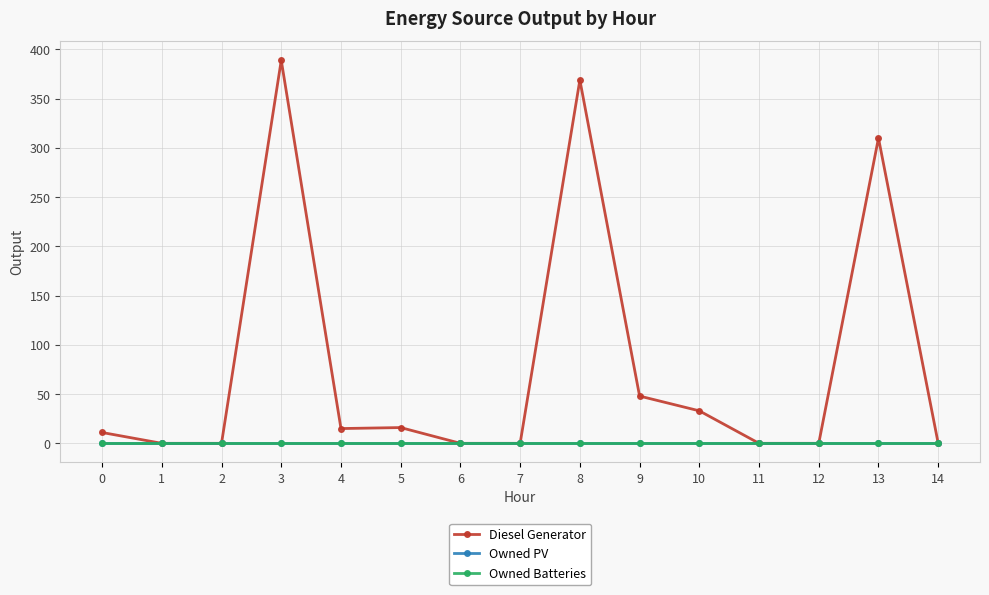

Is this an area chart (filled region under the line)?

No